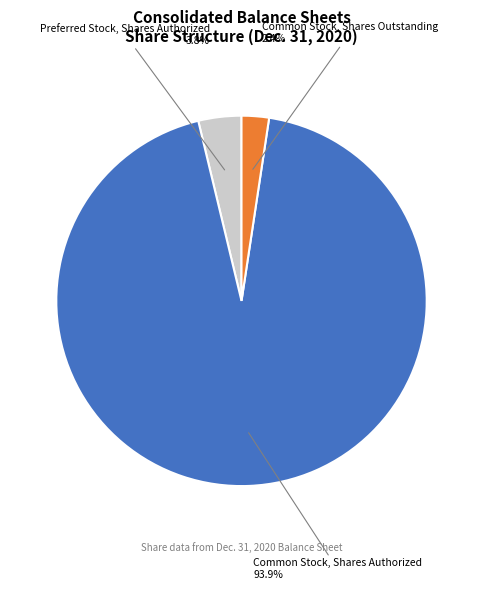

What percentage is the Common Stock, Shares Outstanding slice, to the nearest percent?

2%